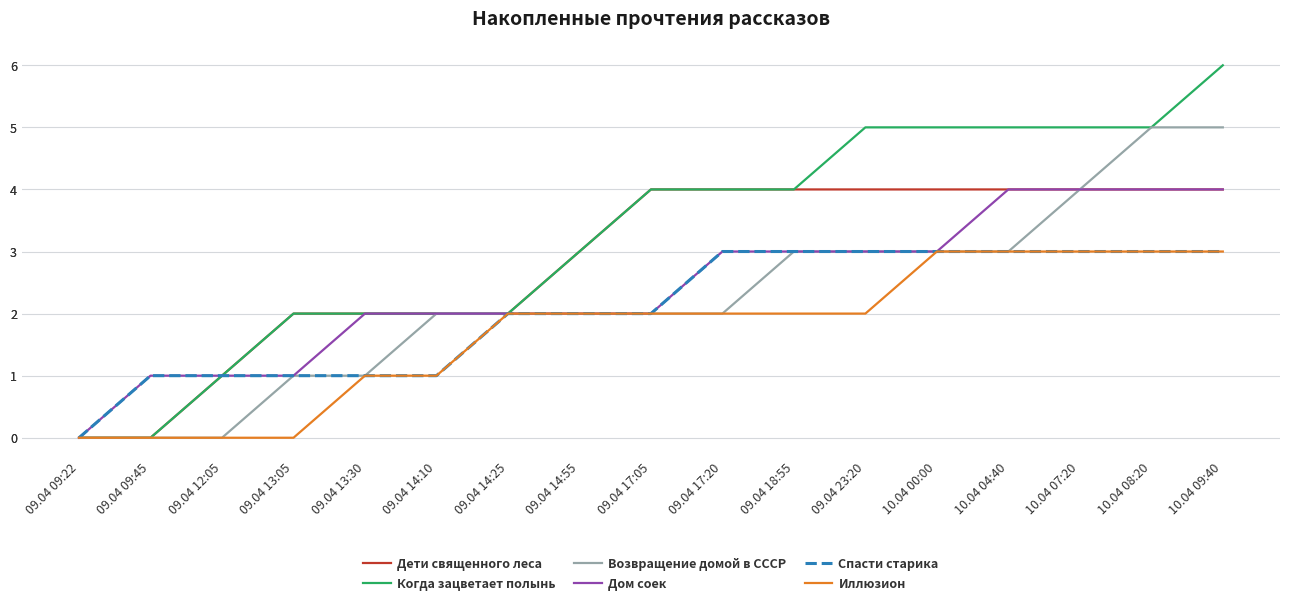

How many data points in Спасти старика are above 2?

8